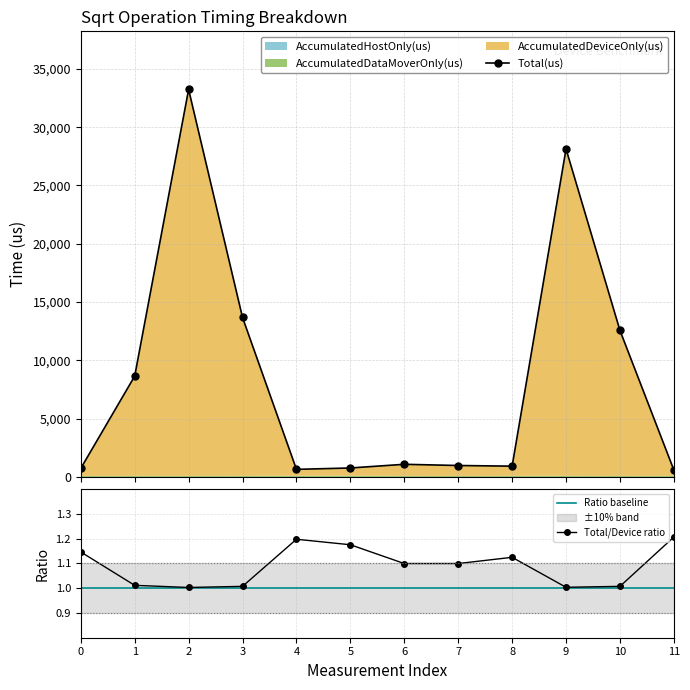

True or false: AccumulatedDataMoverOnly(us) and Total(us) intersect in this chart.

False